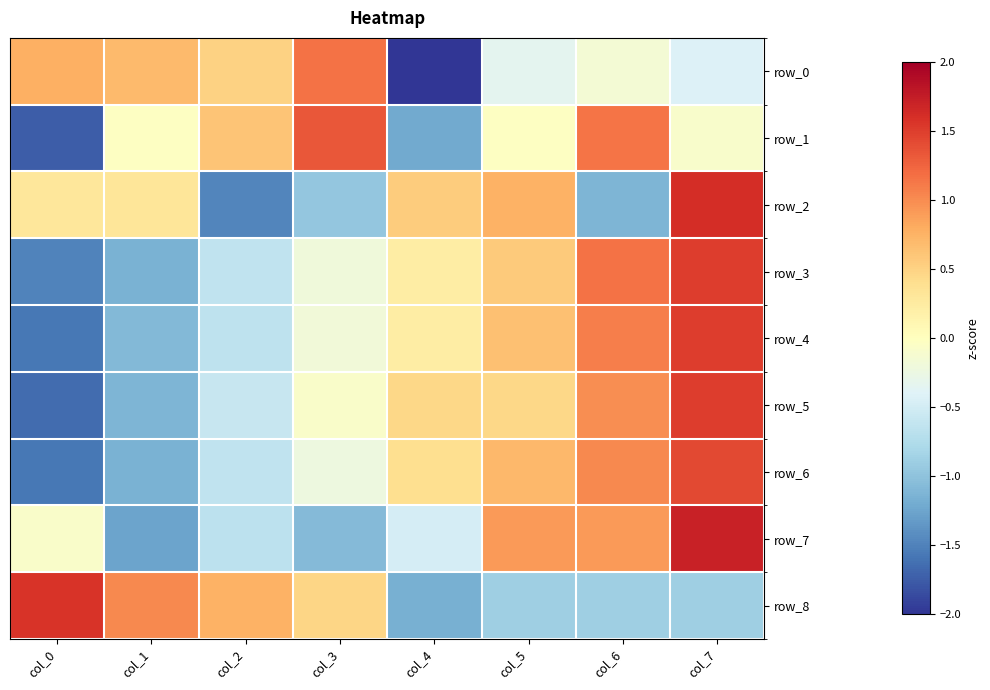

Which category has the lowest value across all series?

col_4